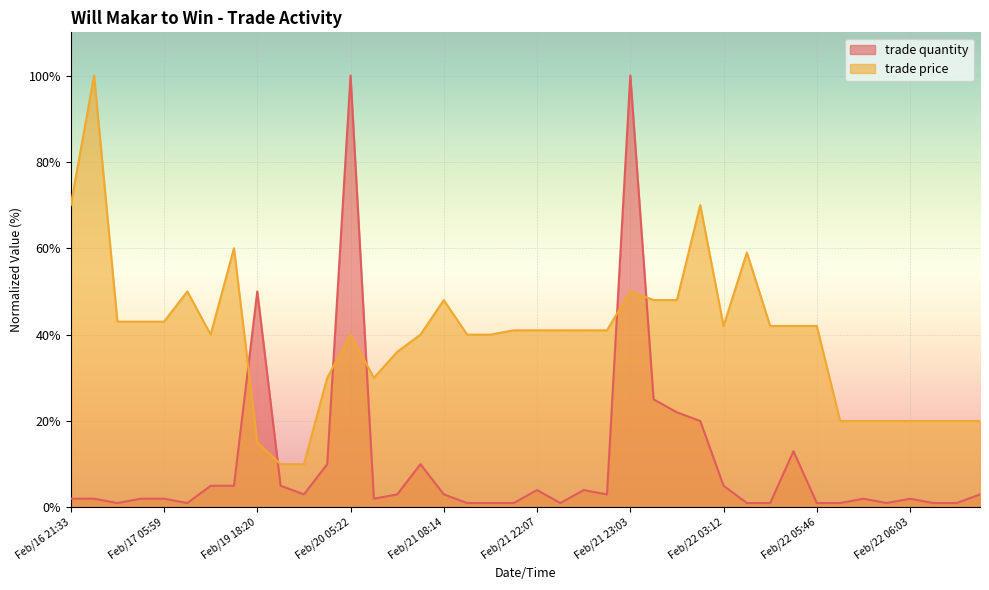

Which category has the highest value in the trade quantity series?

Feb/20 05:22